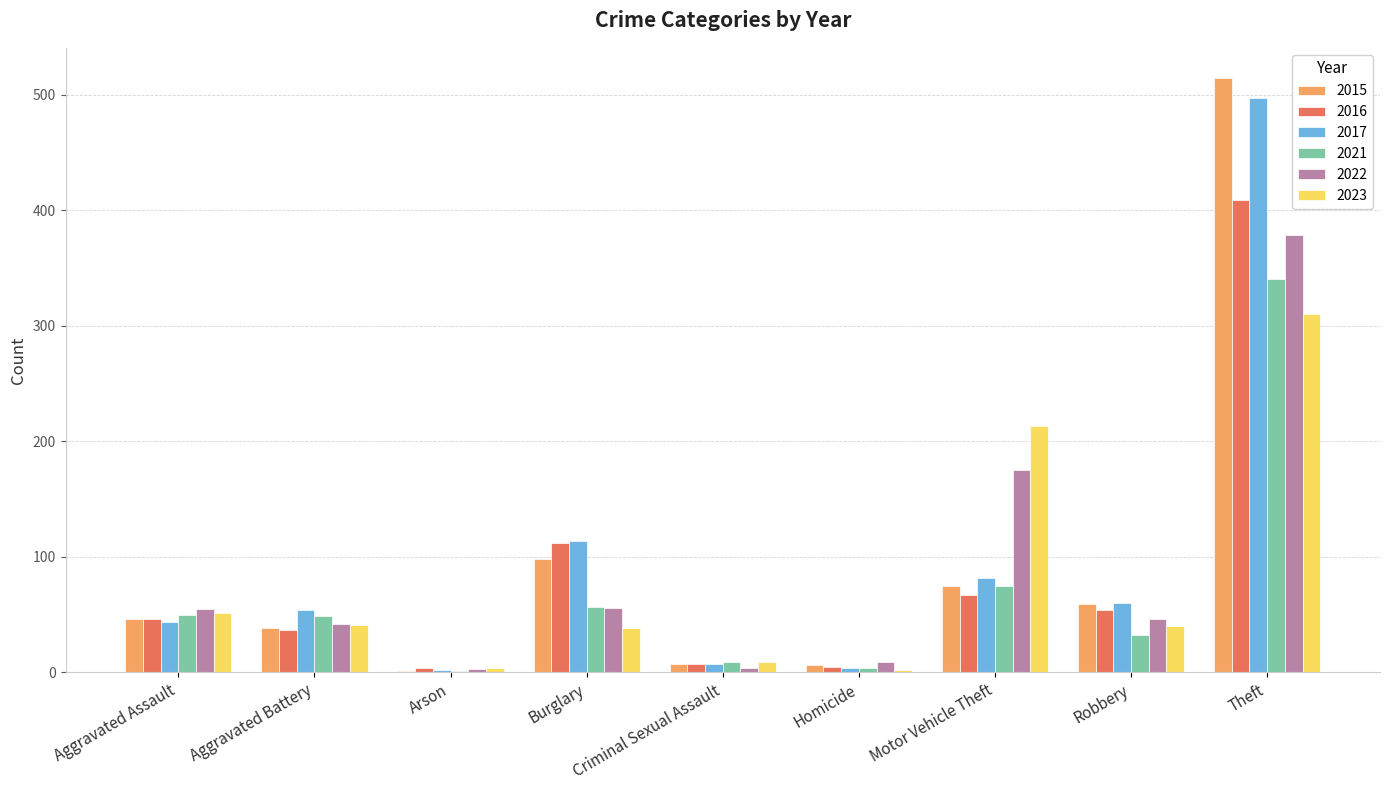

The value of 2023 at Motor Vehicle Theft is 382. True or false?

False